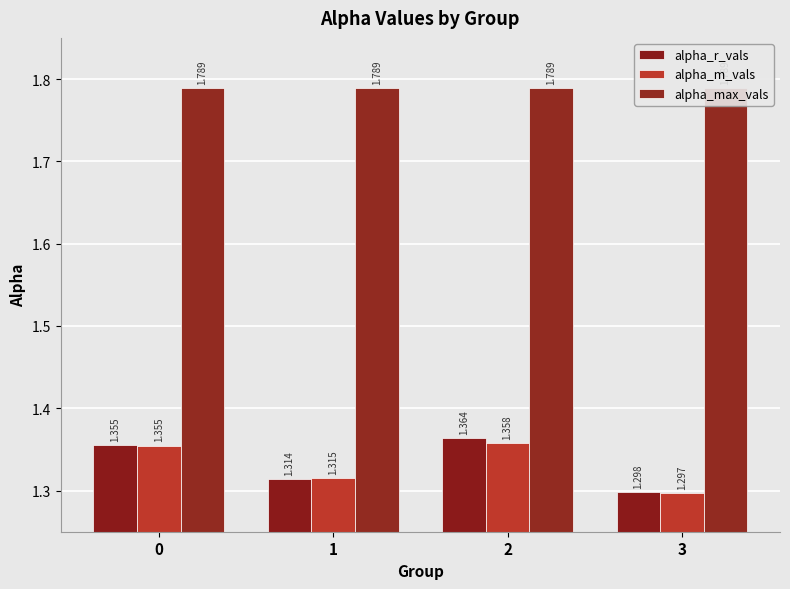

Between 1 and 2, which series saw the biggest shift?

alpha_r_vals